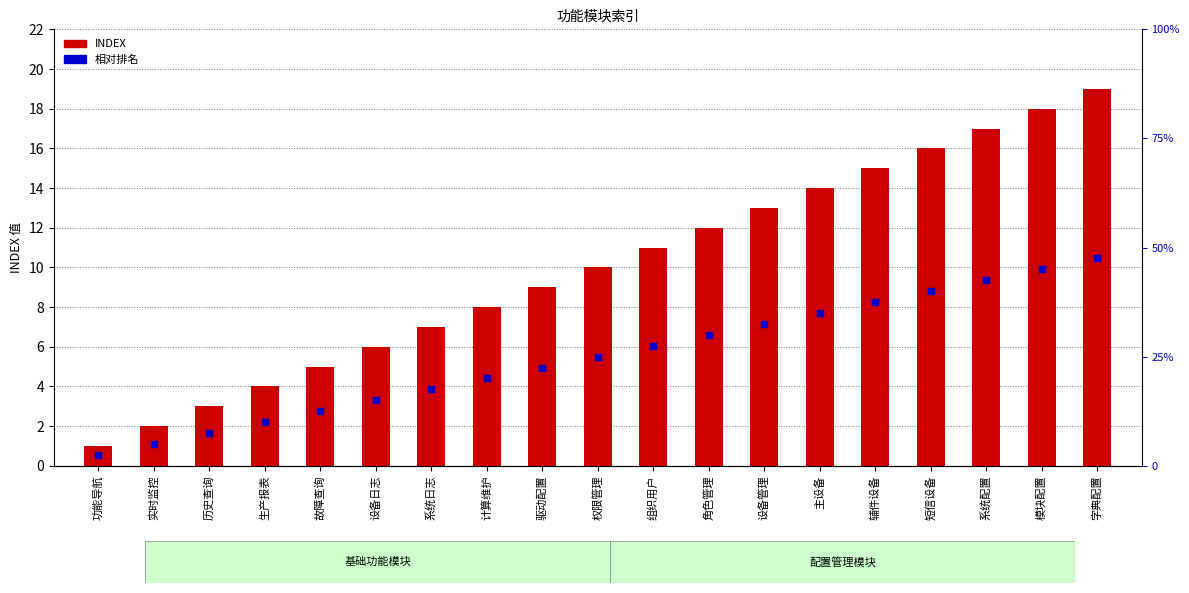

At how many categories does at least one series exceed 8?

11